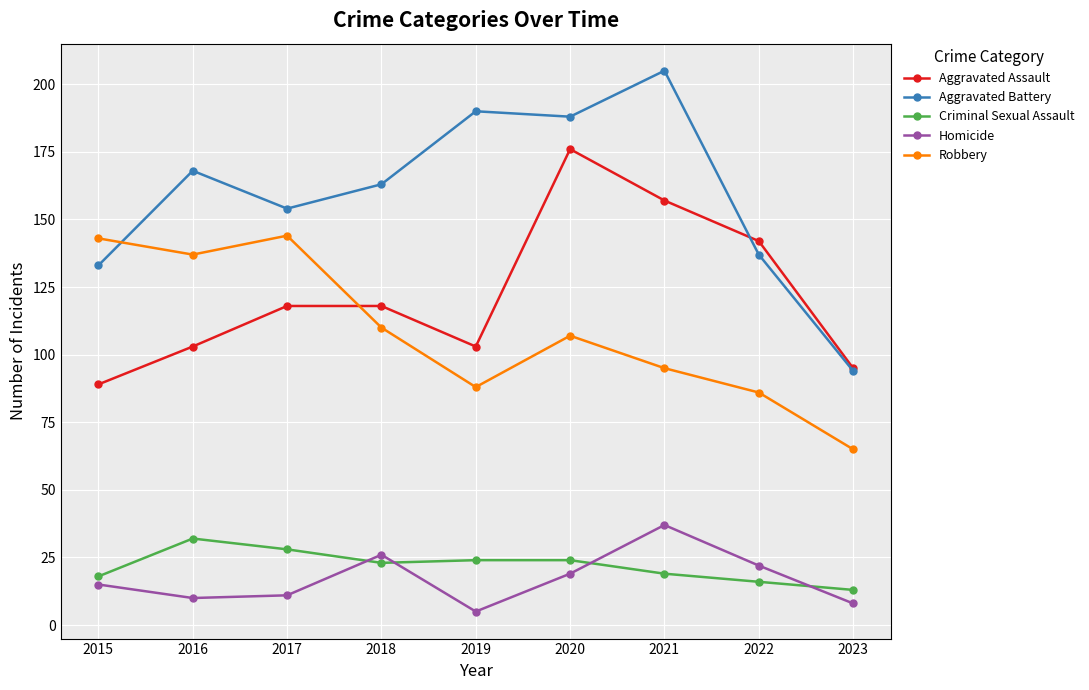

Reading left to right, list all the values displayed in this chart.

Aggravated Assault: 2015=89	2016=103	2017=118	2018=118	2019=103	2020=176	2021=157	2022=142	2023=95
Aggravated Battery: 2015=133	2016=168	2017=154	2018=163	2019=190	2020=188	2021=205	2022=137	2023=94
Criminal Sexual Assault: 2015=18	2016=32	2017=28	2018=23	2019=24	2020=24	2021=19	2022=16	2023=13
Homicide: 2015=15	2016=10	2017=11	2018=26	2019=5	2020=19	2021=37	2022=22	2023=8
Robbery: 2015=143	2016=137	2017=144	2018=110	2019=88	2020=107	2021=95	2022=86	2023=65